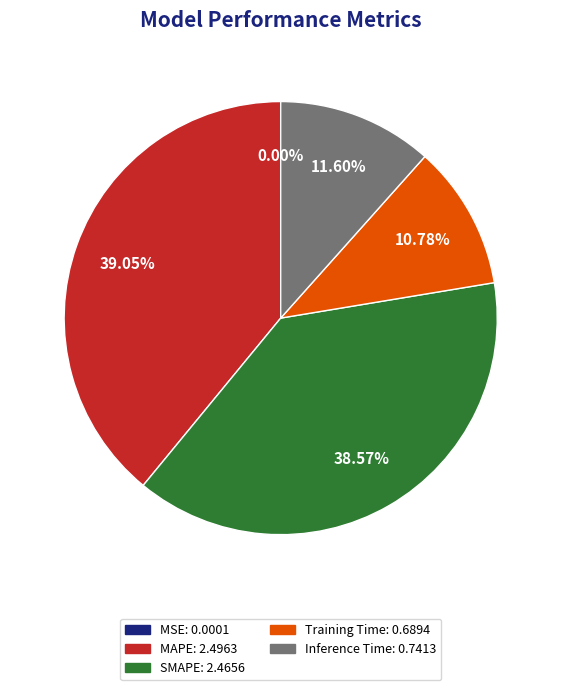

Does MAPE represent more than half of the total?

No